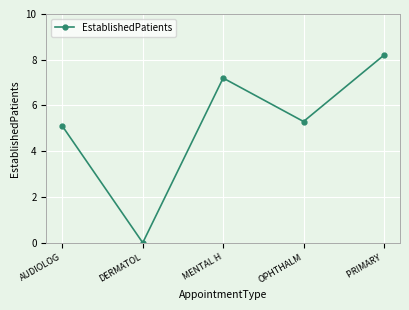

What is the label of the 2nd point from the left?

DERMATOL